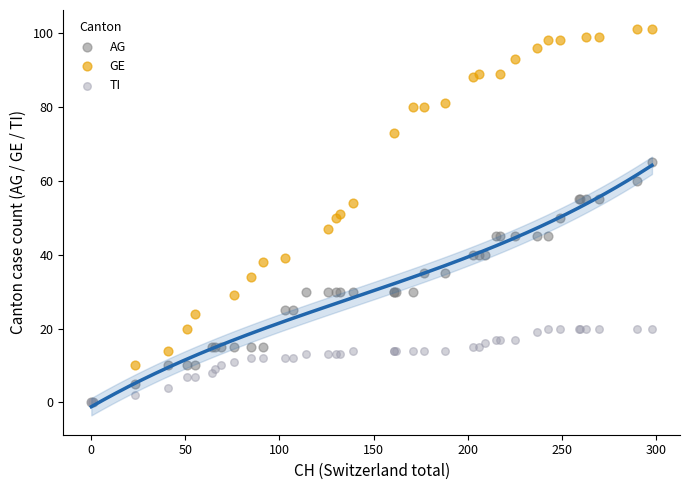

Which series contains the highest Y value?

GE